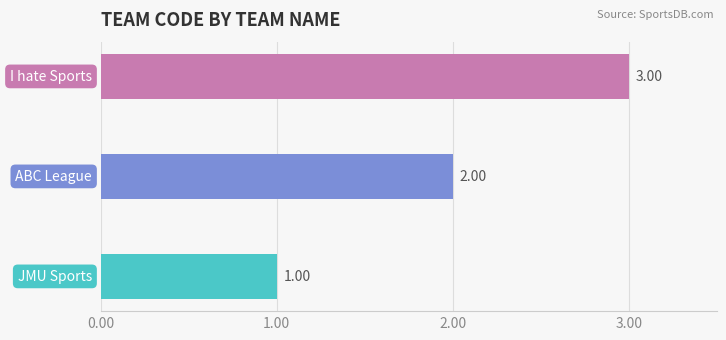

What is the sum of all values?

6